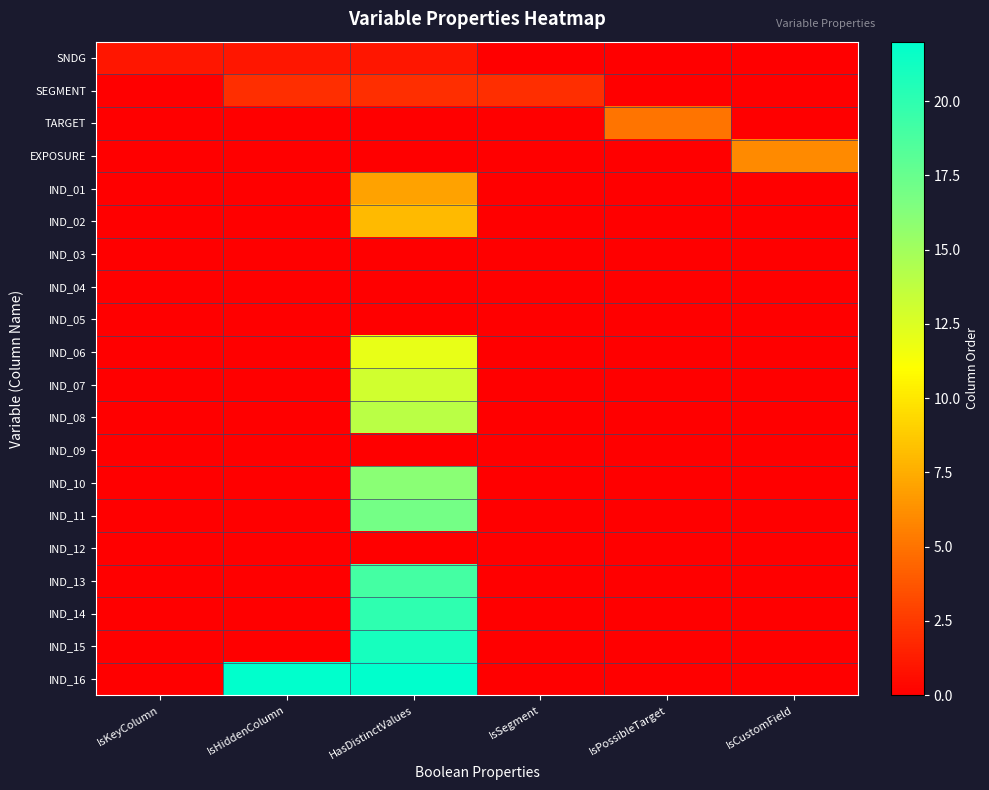

Which has a higher value, IsKeyColumn or IsPossibleTarget?

IsKeyColumn